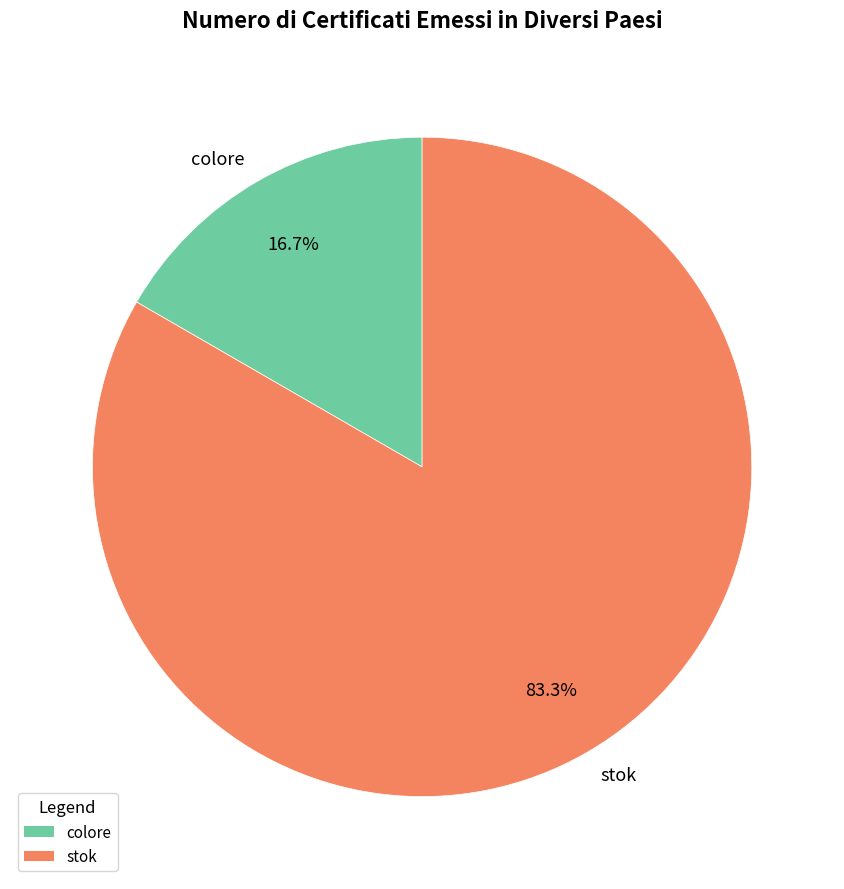

To the nearest percent, what percentage of the pie is stok?

83%